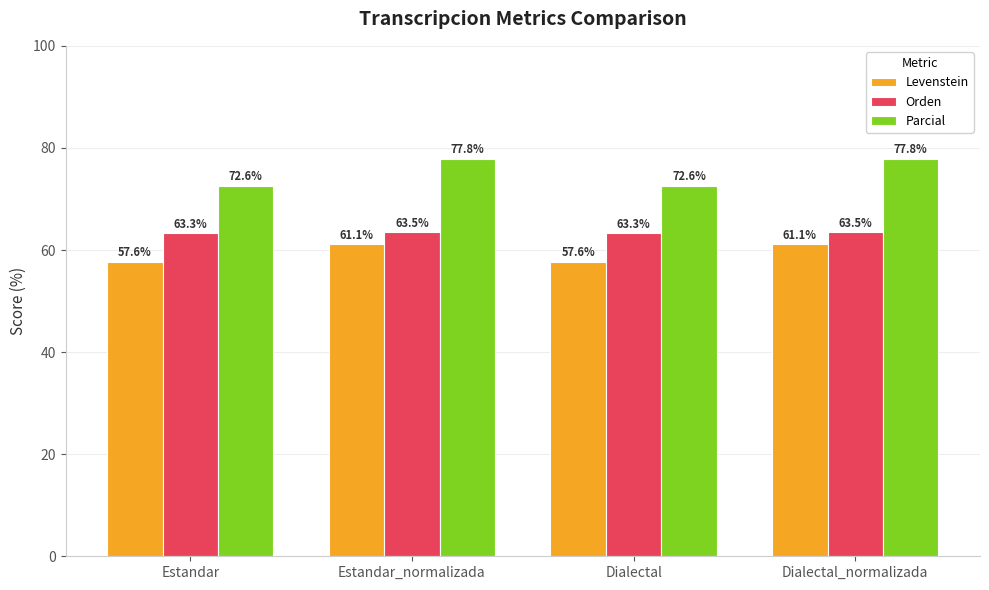

Is the value of Orden at Estandar greater than the value of Levenstein at Estandar_normalizada?

Yes